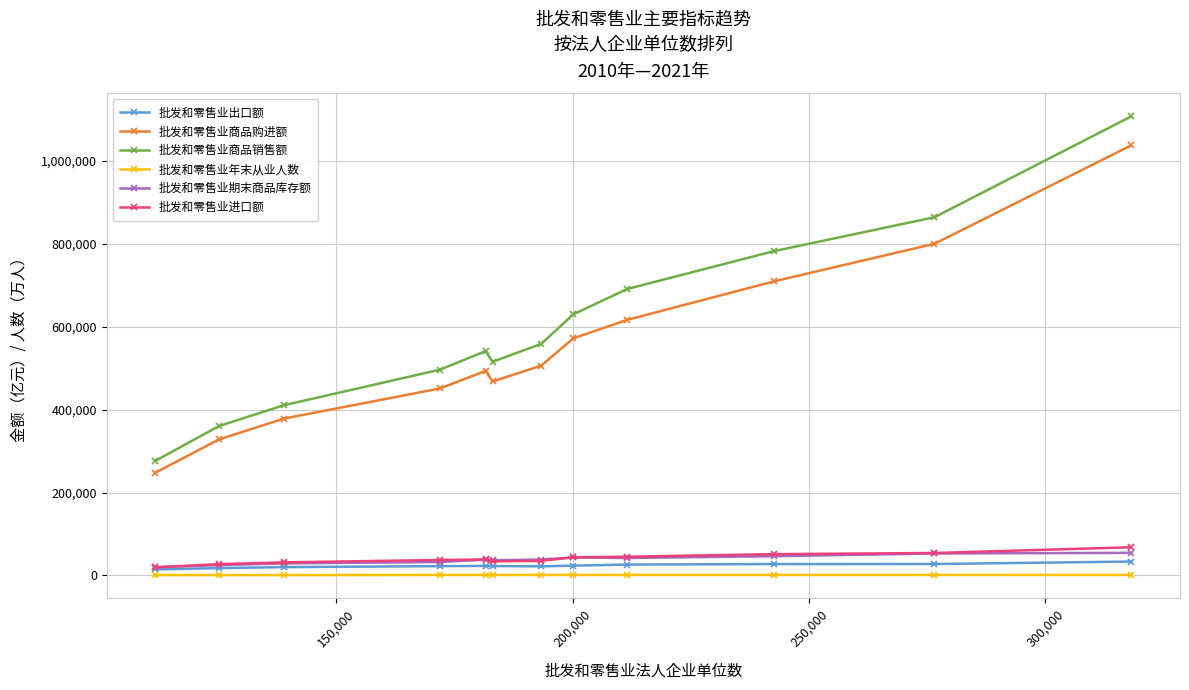

List the series in order of their peak value, highest first.

批发和零售业商品销售额, 批发和零售业商品购进额, 批发和零售业进口额, 批发和零售业期末商品库存额, 批发和零售业出口额, 批发和零售业年末从业人数